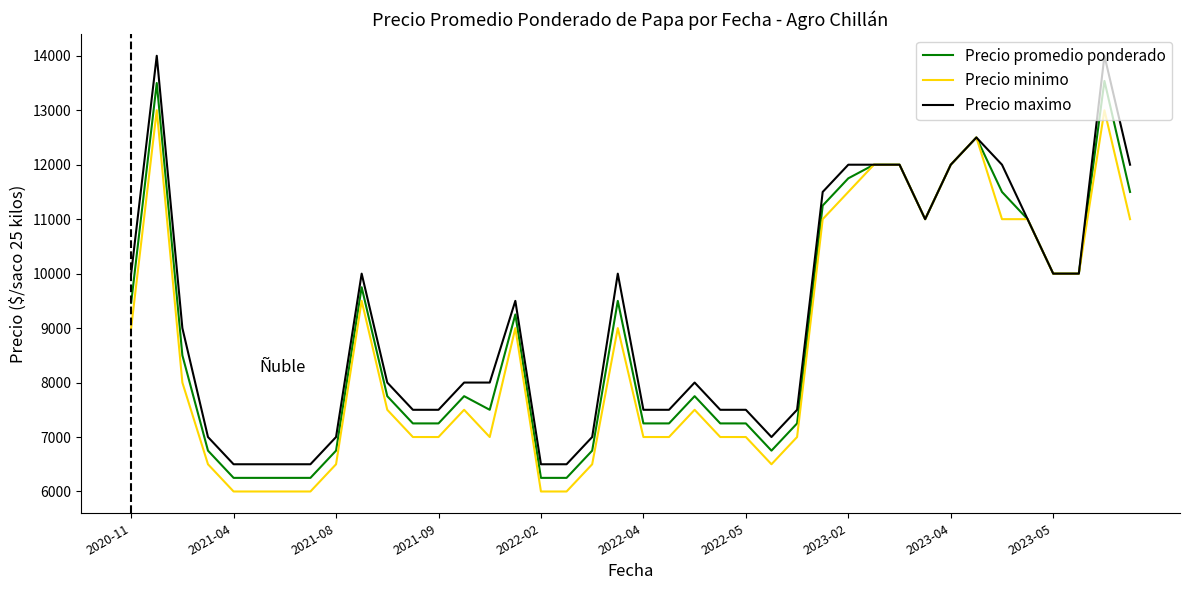

What is the highest value of the Precio minimo series?

13000